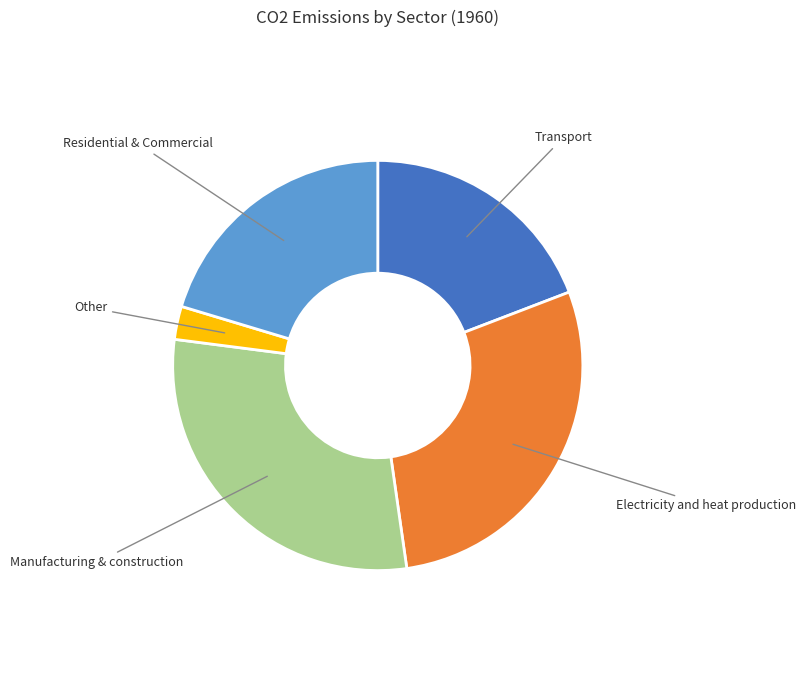

How many segments does this pie chart have?

5